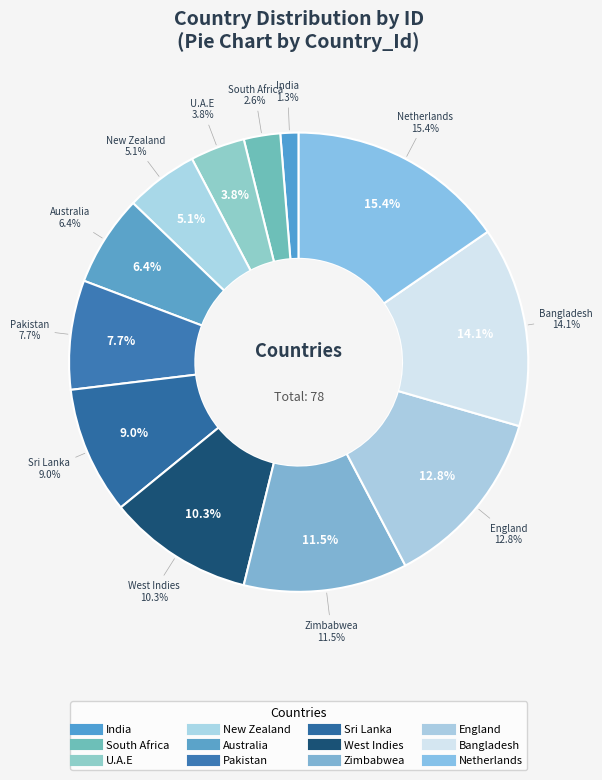

Is it true that India is 11% of the pie?

False